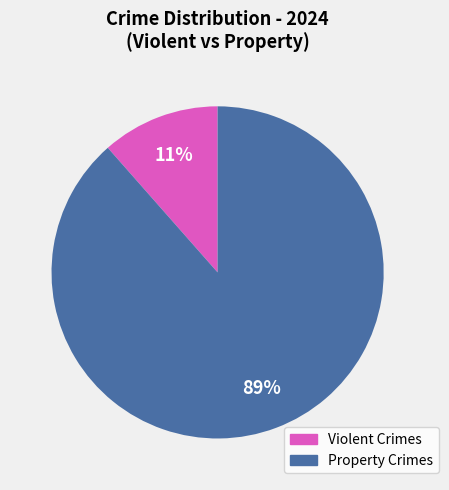

To the nearest percent, what is the average slice percentage?

50%